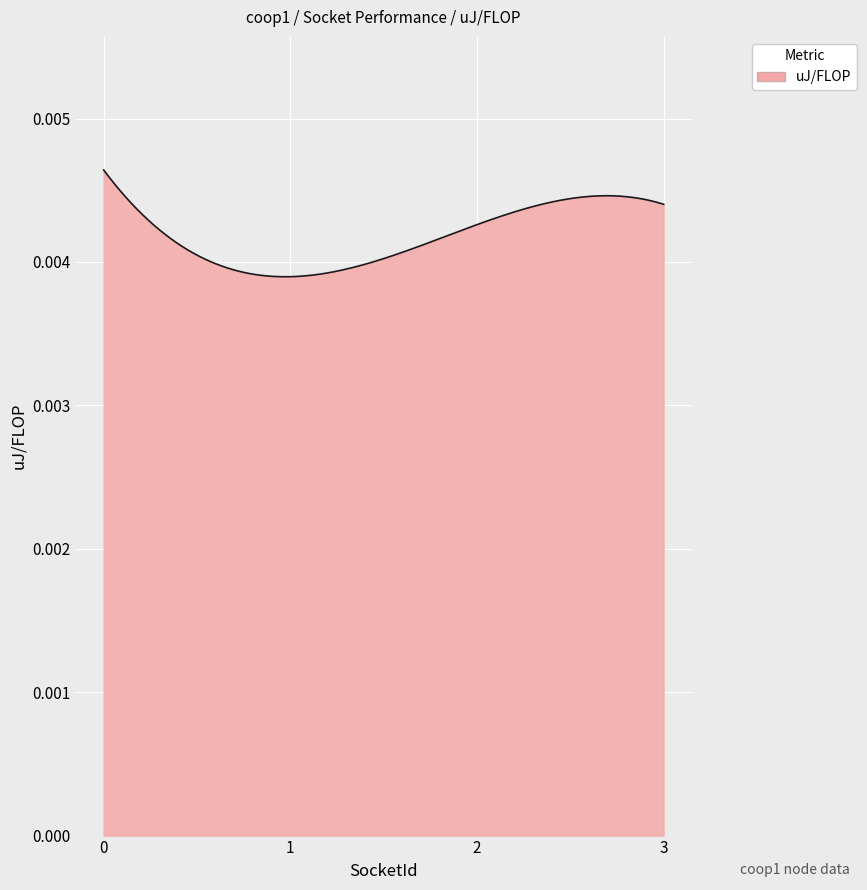

Rank the categories by value from highest to lowest.

0, 3, 2, 1